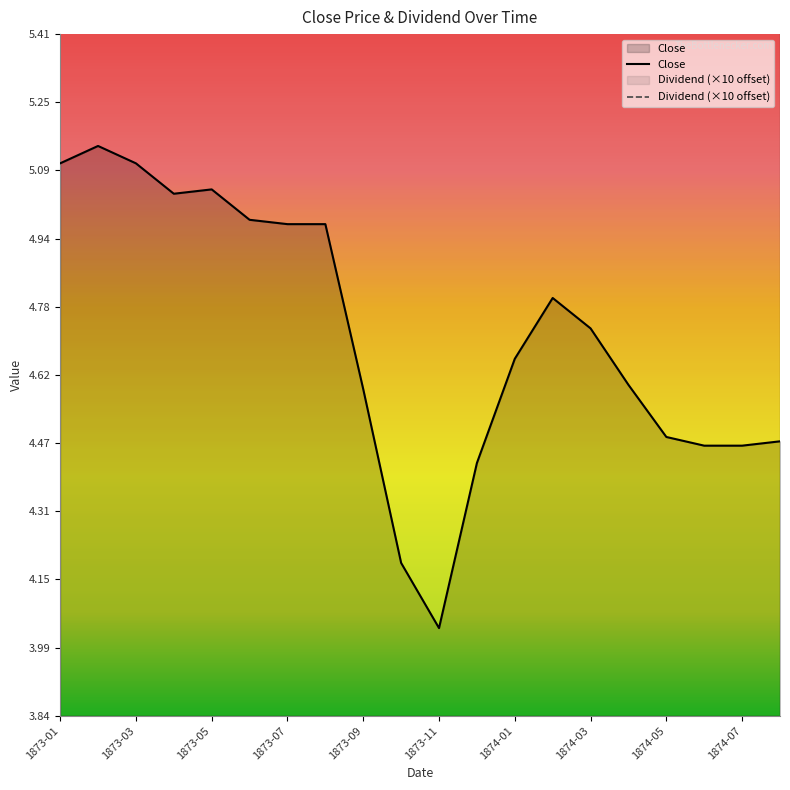

Which series has the largest range (max minus min)?

Close